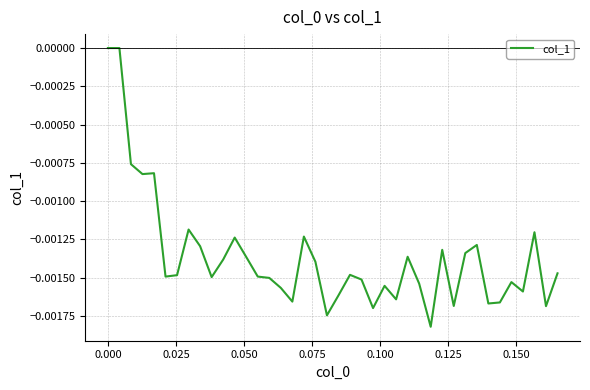

Does the chart have visible grid lines?

Yes